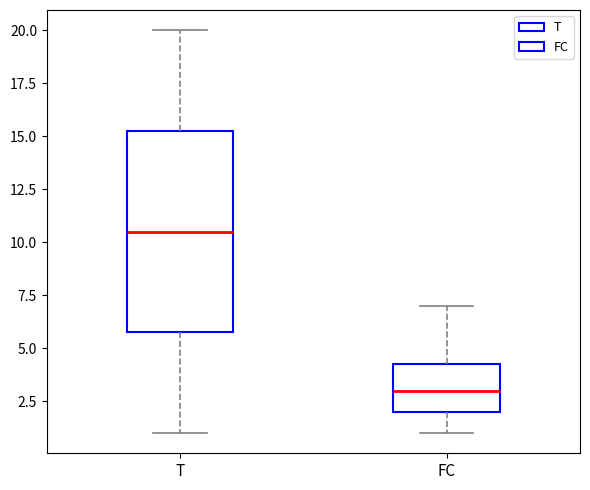

Where does the median line of the box for FC sit on the y-axis? The values are not printed on the chart, so give them approximately, as read against the axis.

3.0